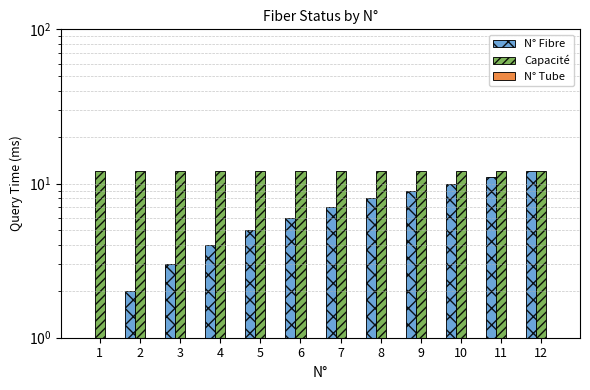

True or false: N° Tube has a value of 1 at 12.

True